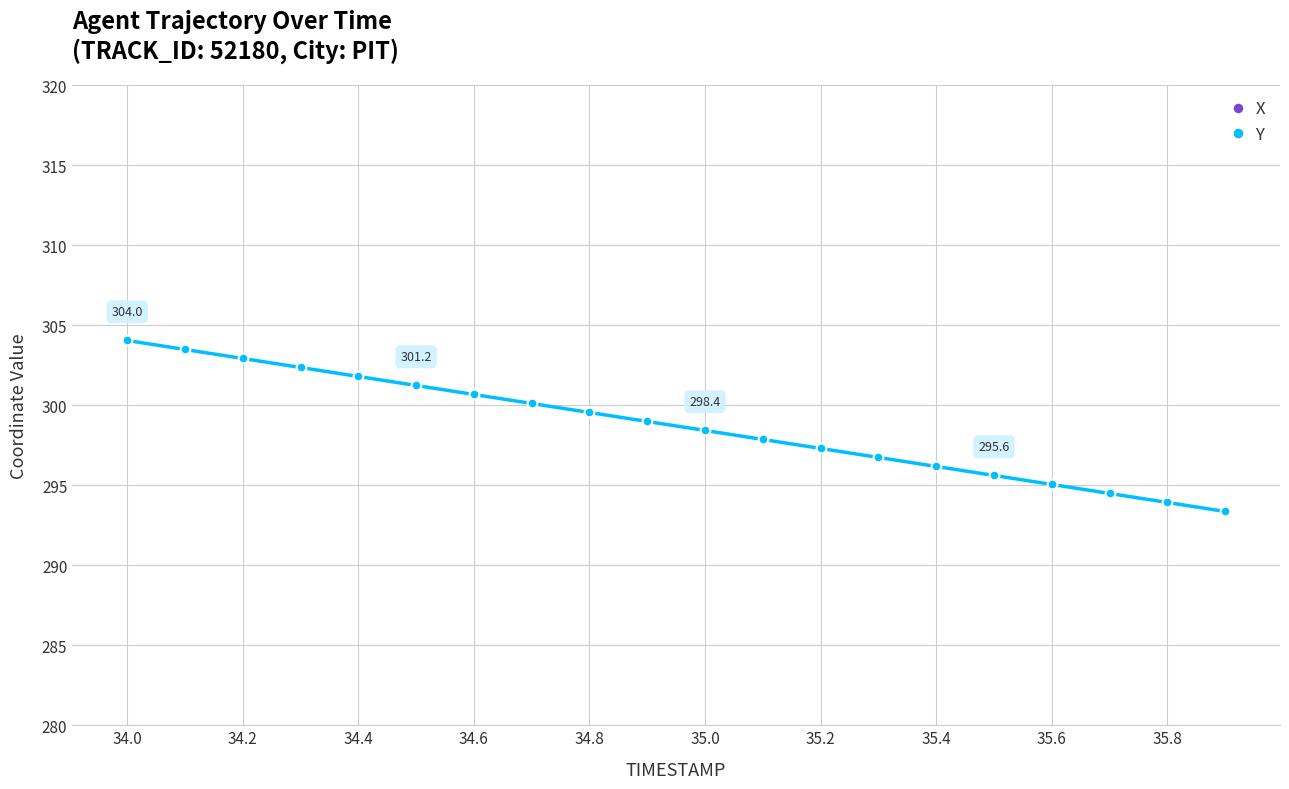

At how many categories does at least one series exceed 324?

20